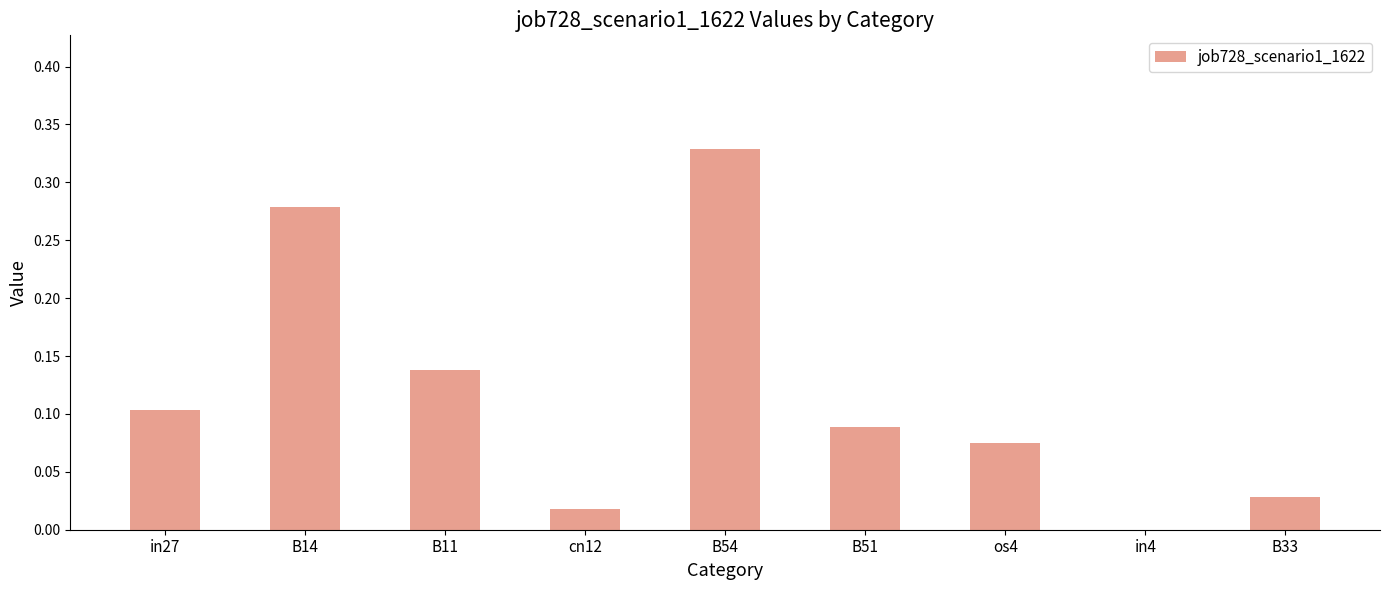

What is the sum of all values?

1.1